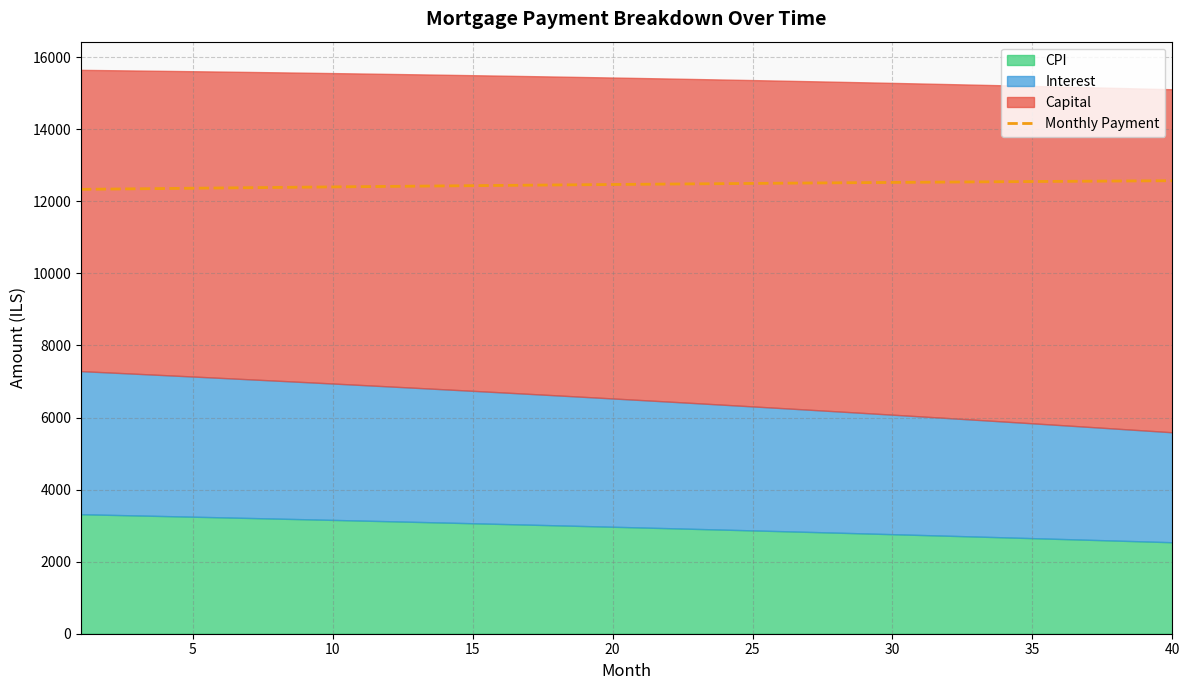

True or false: the data shows 4632.1 at 35.

False